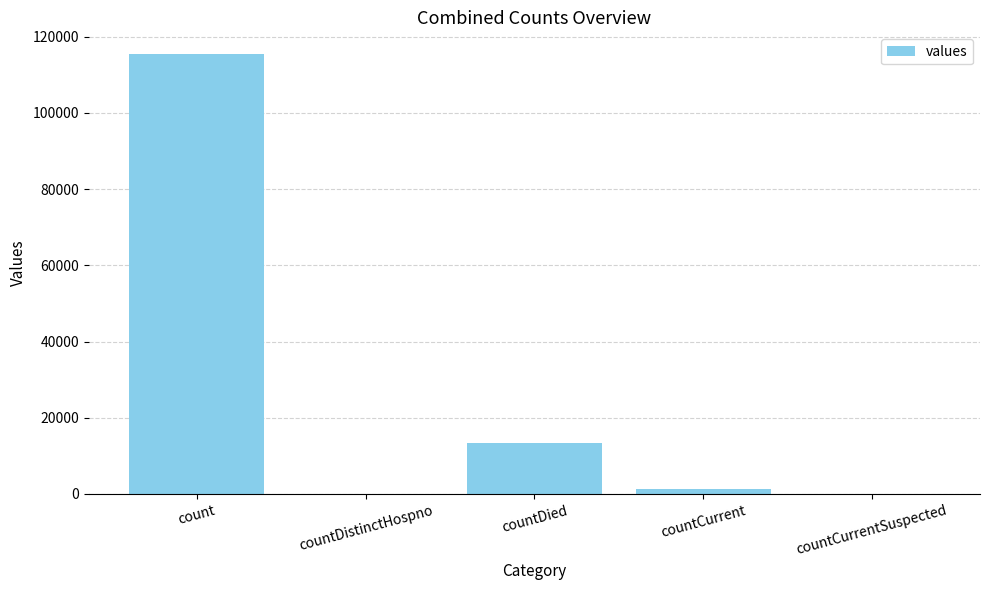

What is the sum of all values?

130105